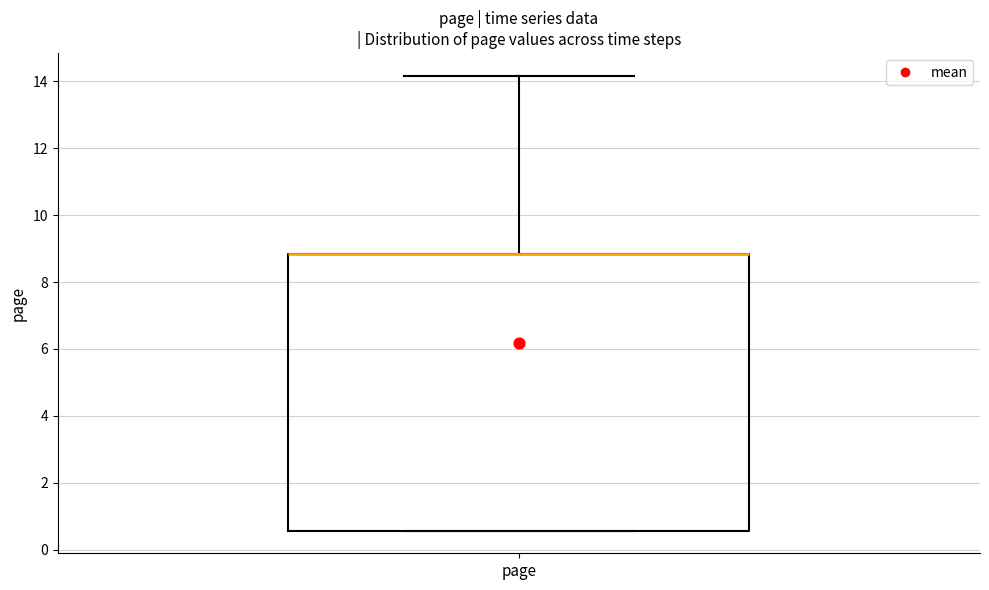

Transcribe this box plot: give where the median line is, the range the box spans, and where the two whiskers end, as read against the y-axis. The values are not printed on the chart, so give them approximately, as read against the axis.

median 8.8 (drawn on the box's upper edge), box 0.6 to 8.8, whiskers 0.6 to 14.2